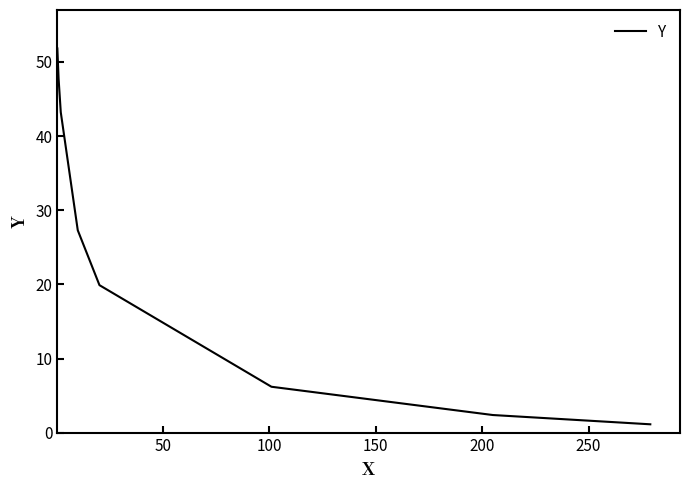

What is the difference between the maximum and second lowest values?

49.4